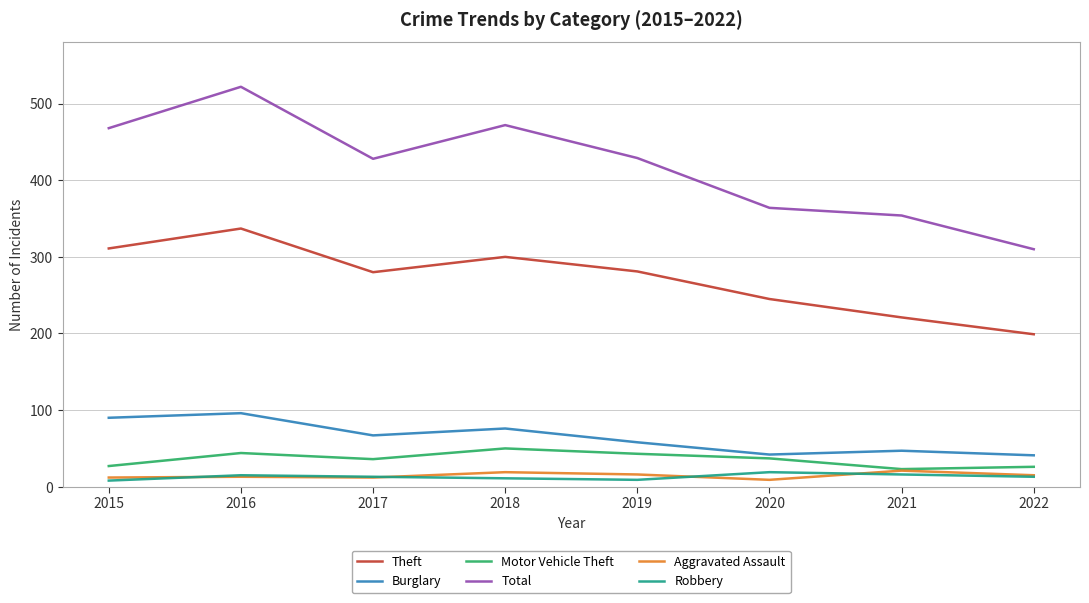

The Burglary series shows 67 at 2017. True or false?

True